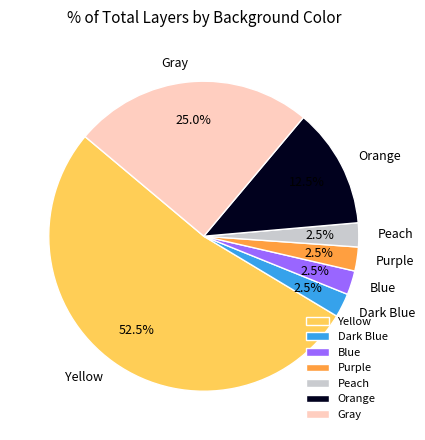

What is the majority slice?

Yellow